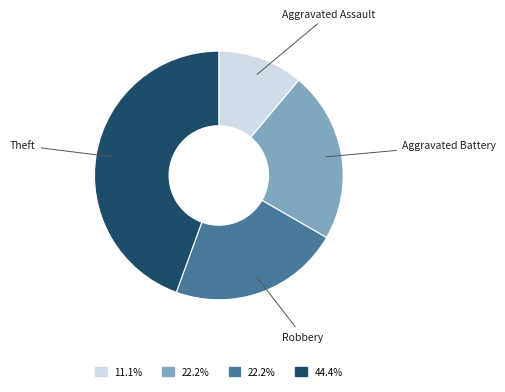

Is there a majority slice in this chart?

No